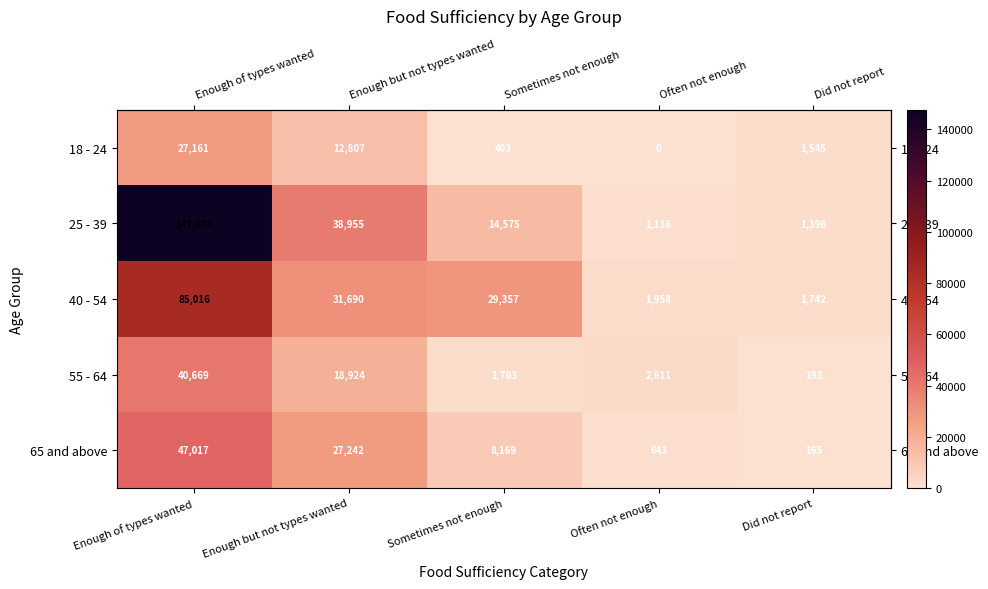

Reading left to right, extract all data points from this chart.

18 - 24: 27161	12807	403	0	1545
25 - 39: 147577	38955	14575	1116	1396
40 - 54: 85016	31690	29357	1958	1742
55 - 64: 40669	18924	1703	2611	193
65 and above: 47017	27242	8169	643	165